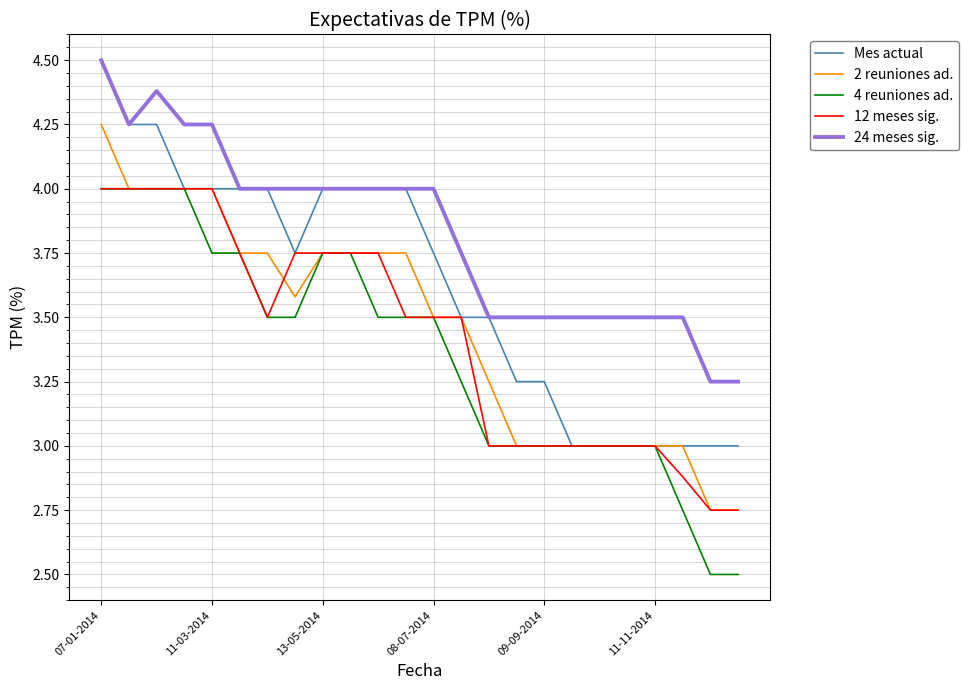

True or false: 24 meses sig. and 4 reuniones ad. cross at least once.

False